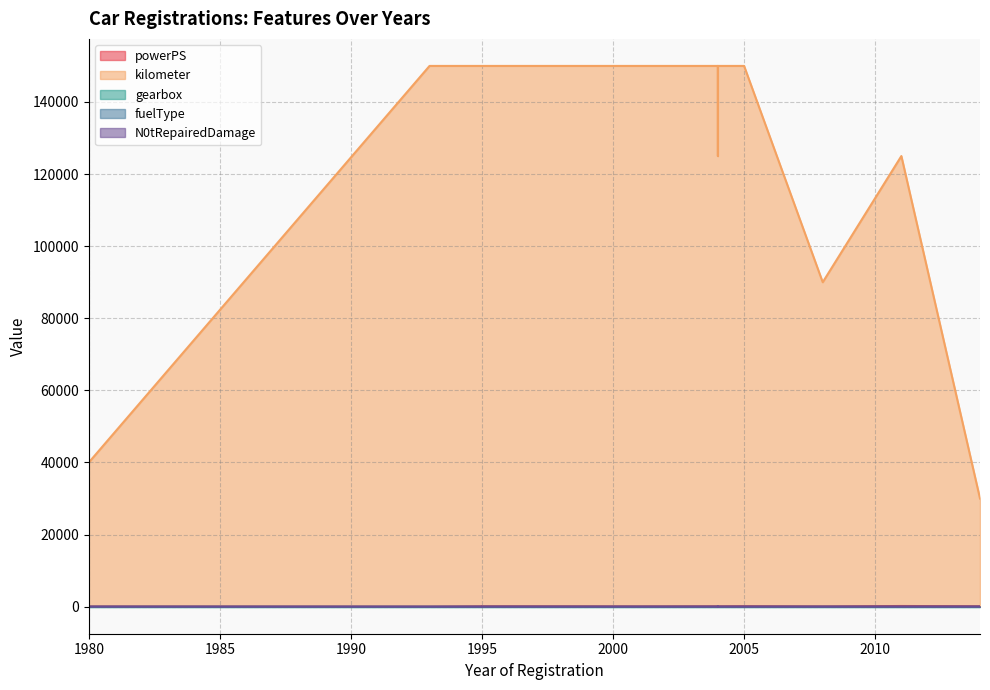

Which label corresponds to the smallest value in the chart?

1993